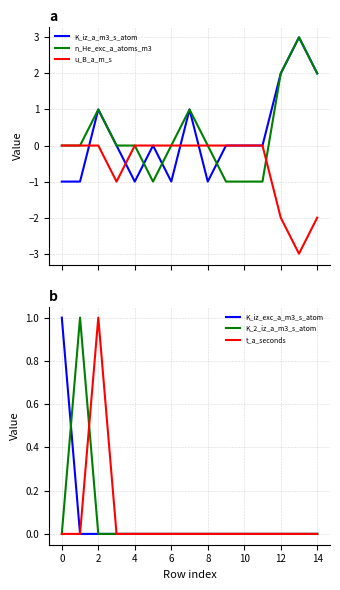

Is the value of K_2_iz_a_m3_s_atom at 14 greater than the value of t_a_seconds at 2?

No